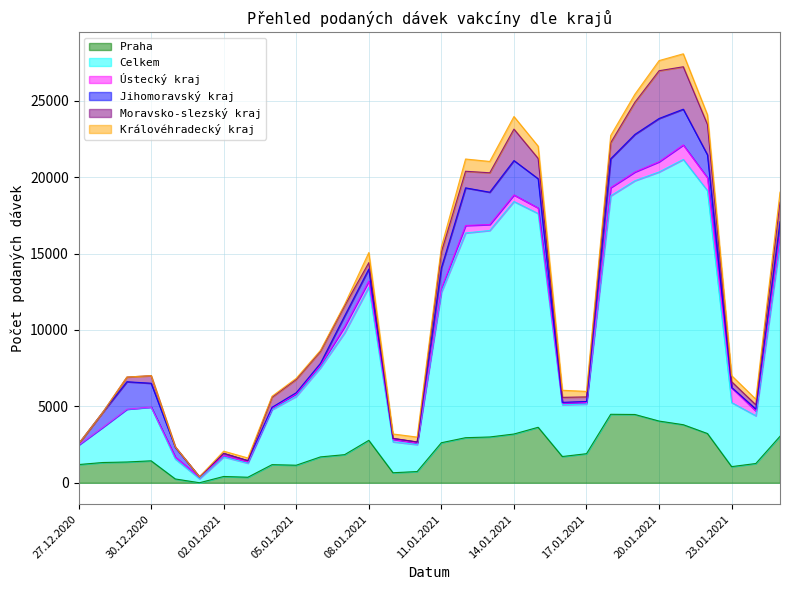

How many lines are shown in the chart?

6